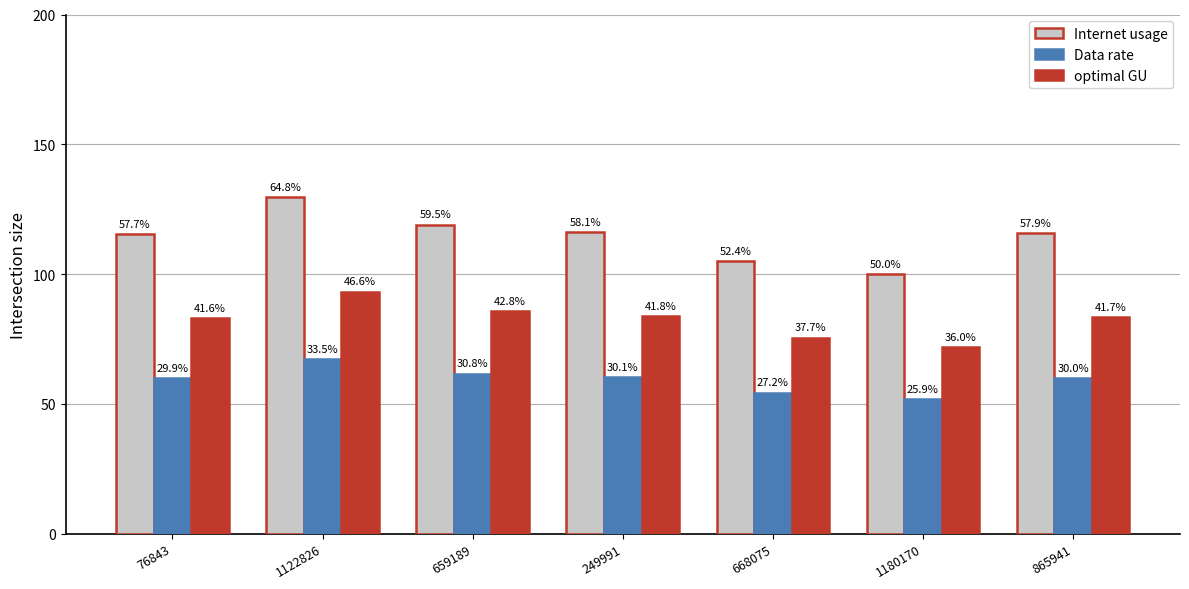

What are all the series names shown in the legend?

Internet usage, Data rate, optimal GU